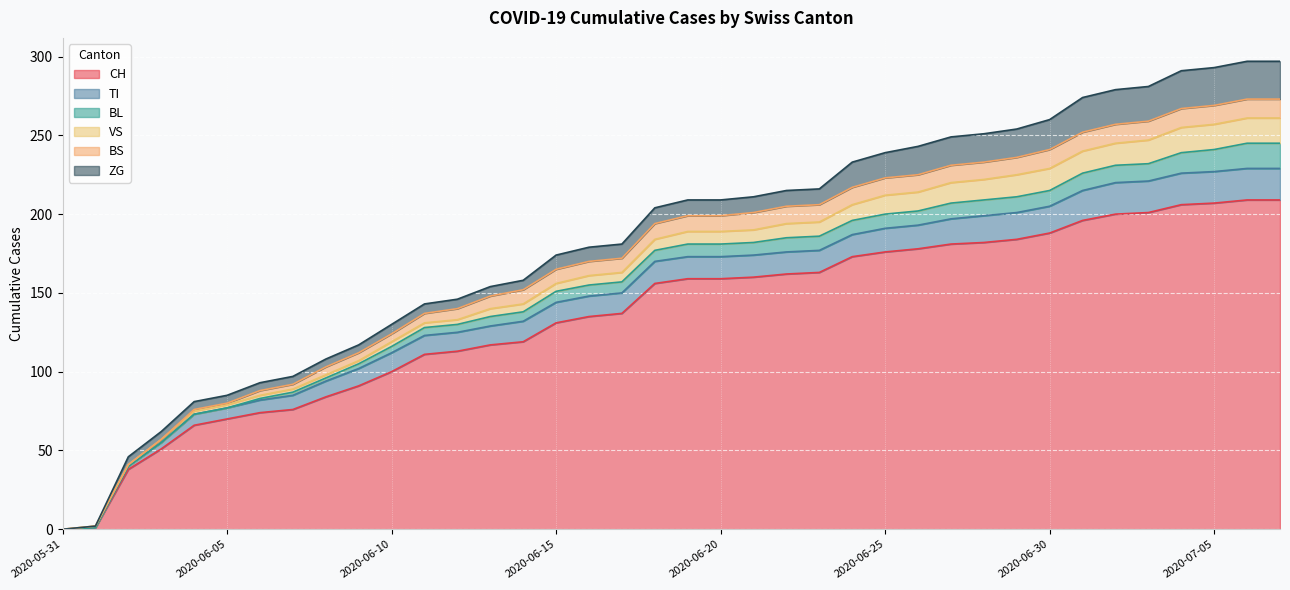

True or false: ZG has a value of 10 at 2020-06-22.

True